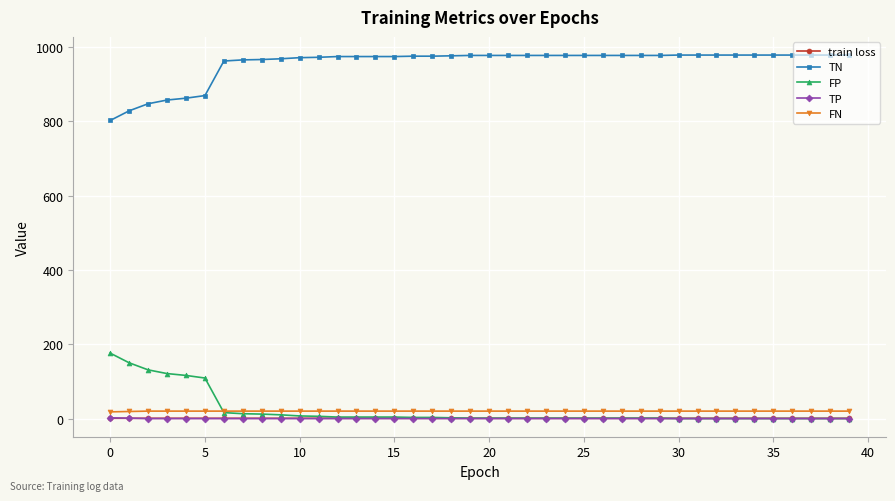

How many values in the FN series are below 20?

2